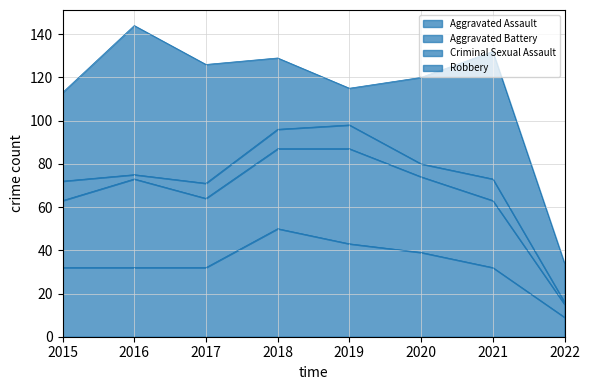

Reading left to right, transcribe all the data shown in this chart.

Aggravated Assault: 2015=32	2016=32	2017=32	2018=50	2019=43	2020=39	2021=32	2022=9
Aggravated Battery: 2015=31	2016=41	2017=32	2018=37	2019=44	2020=35	2021=31	2022=6
Criminal Sexual Assault: 2015=9	2016=2	2017=7	2018=9	2019=11	2020=6	2021=10	2022=1
Robbery: 2015=41	2016=69	2017=55	2018=33	2019=17	2020=40	2021=59	2022=18